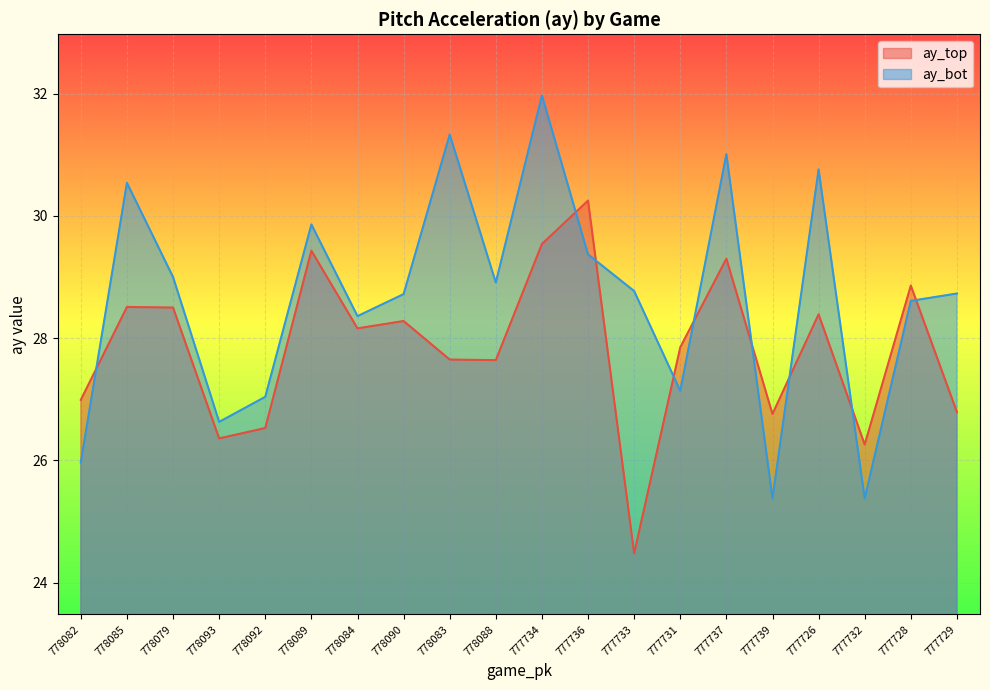

At how many categories does at least one series exceed 25?

20